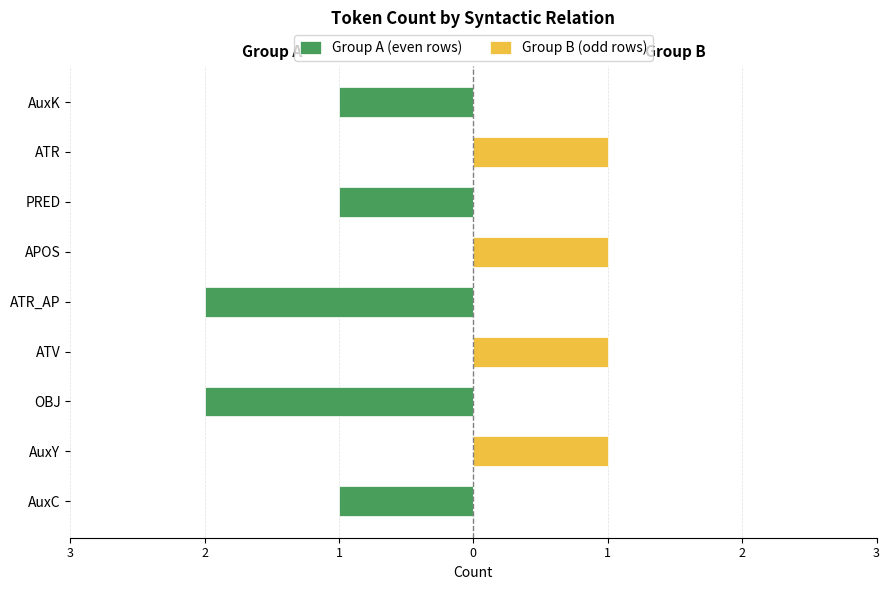

At PRED, list the series in order from largest to smallest.

Group B (odd rows), Group A (even rows)